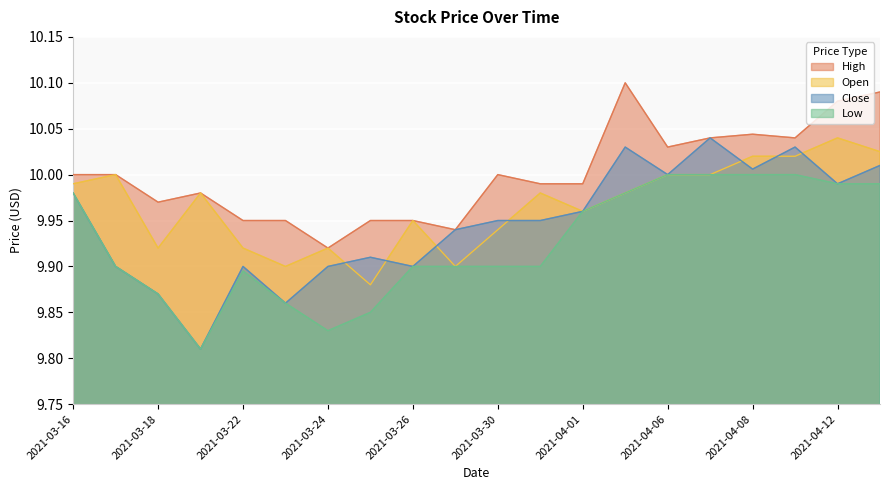

True or false: High and Open intersect in this chart.

False